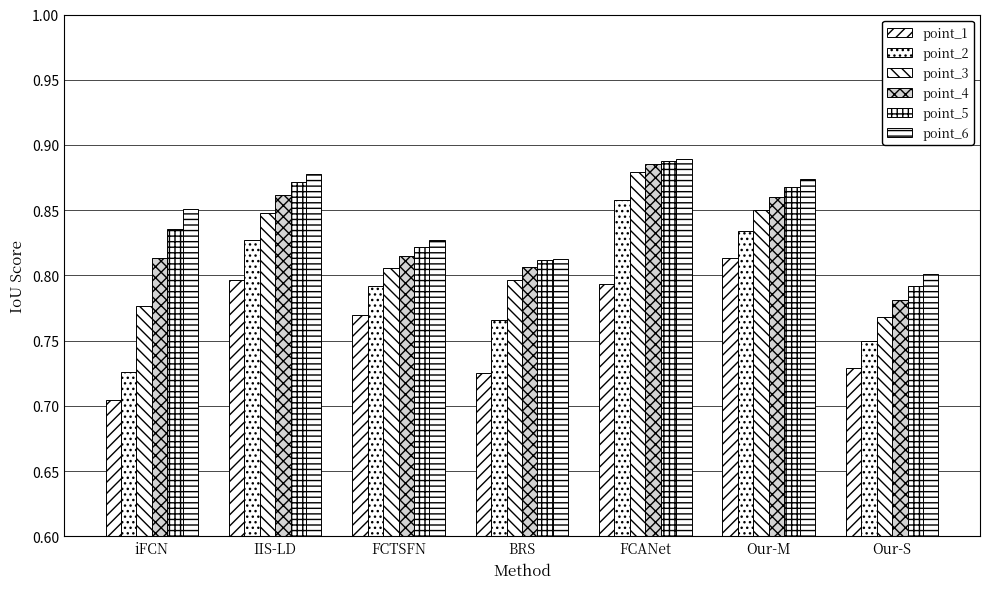

True or false: point_3 has a value of 0.8 at iFCN.

True